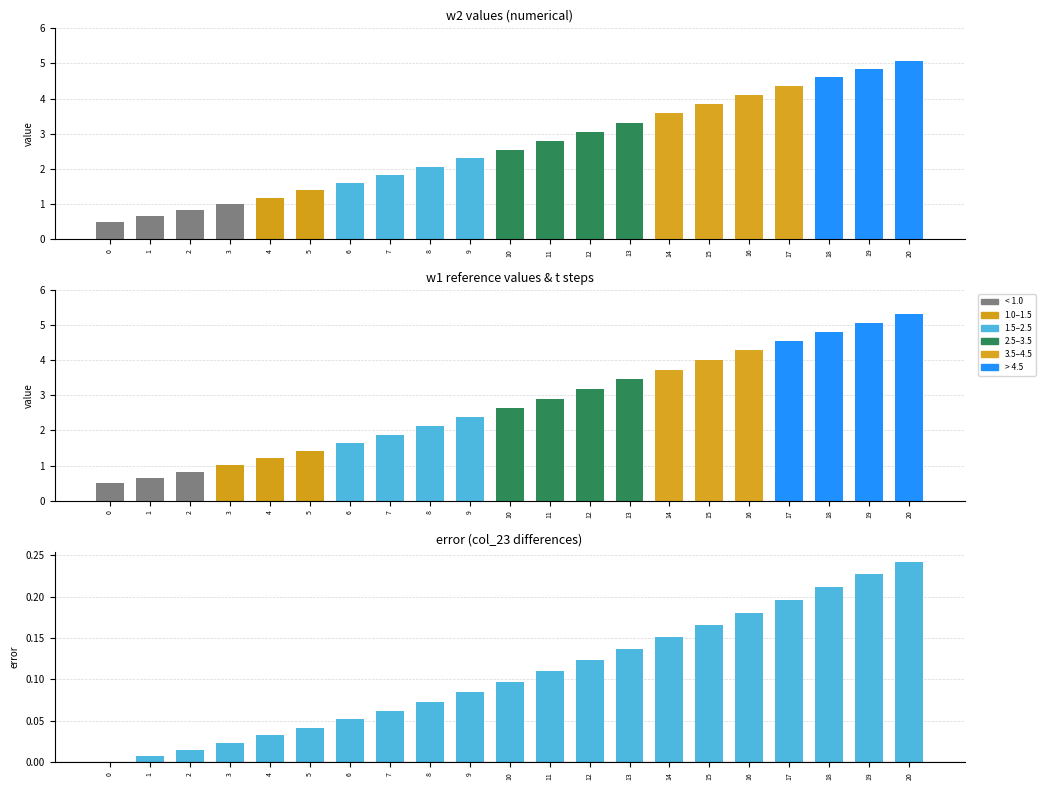

The w1_vals series shows 3.7 at 14. True or false?

True